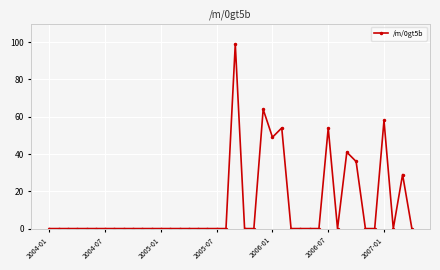

What is the average value?

12